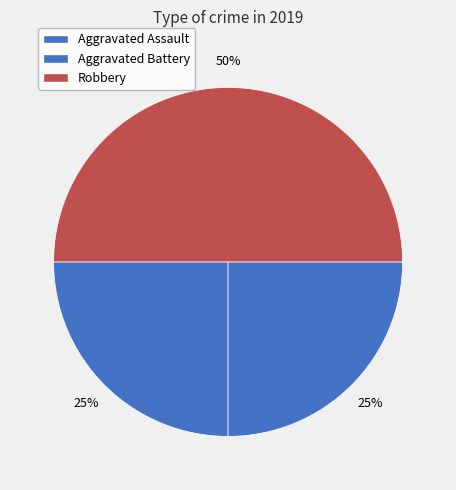

Count the number of slices in the pie.

3